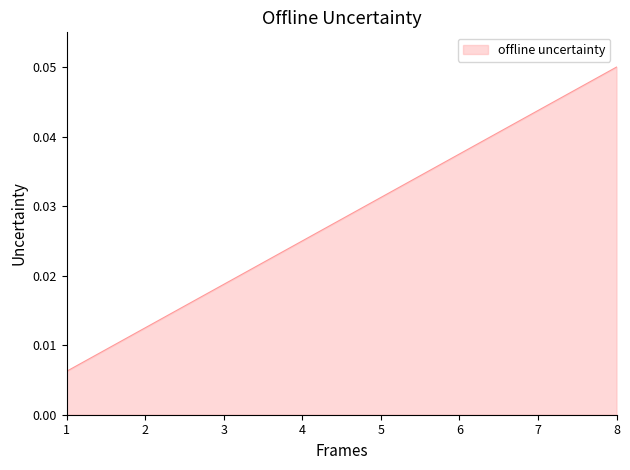

Which category has the highest value across all series?

8